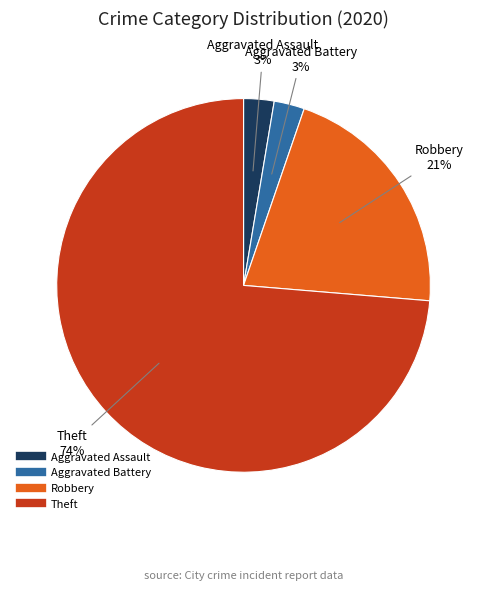

To the nearest percent, what is the average slice percentage?

25%